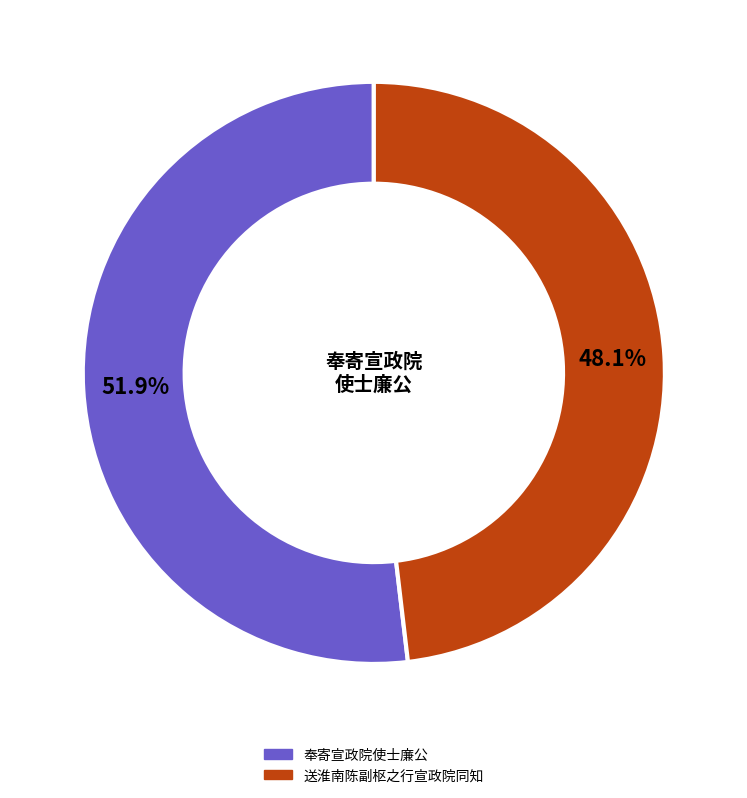

To the nearest percent, what is the difference between the 奉寄宣政院使士廉公 and 送淮南陈副枢之行宣政院同知 slice percentages?

4%